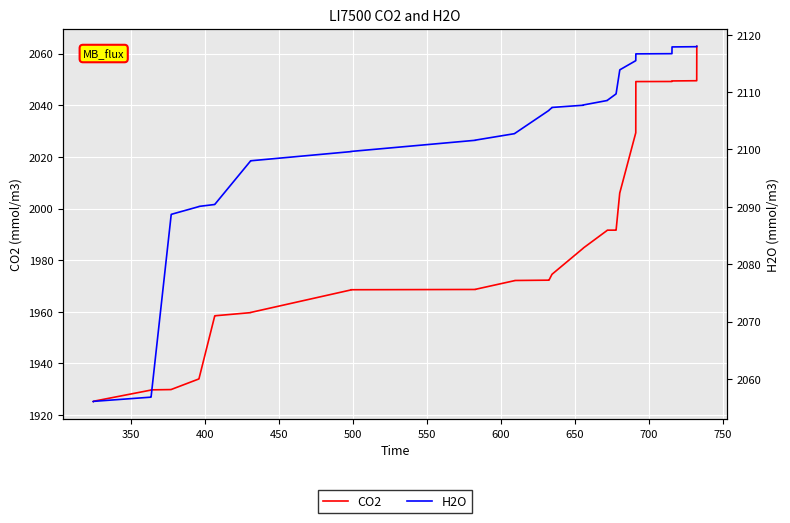

True or false: CO2 and H2O intersect in this chart.

False